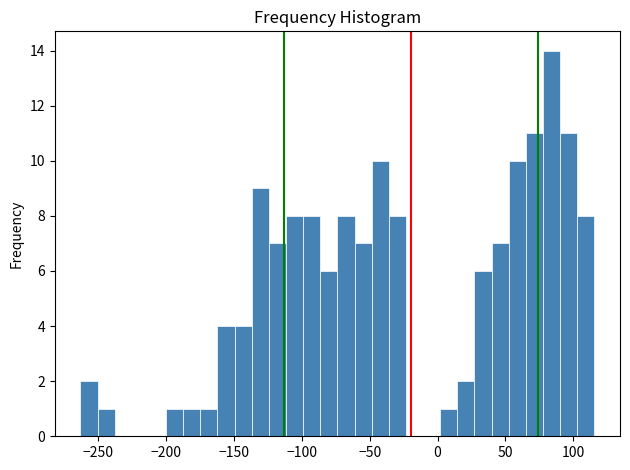

Around what value on the x-axis is the tallest bar? Give the approximate position of its centre, as read against the axis.

85